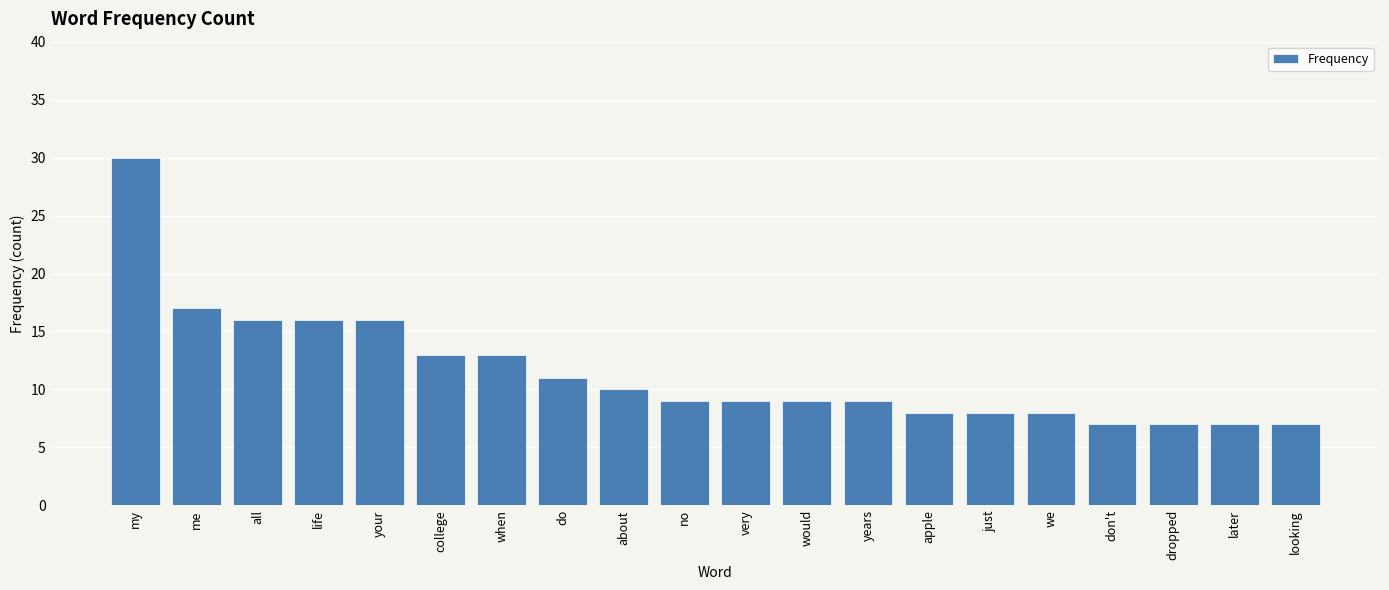

Which has a higher value, my or me?

my